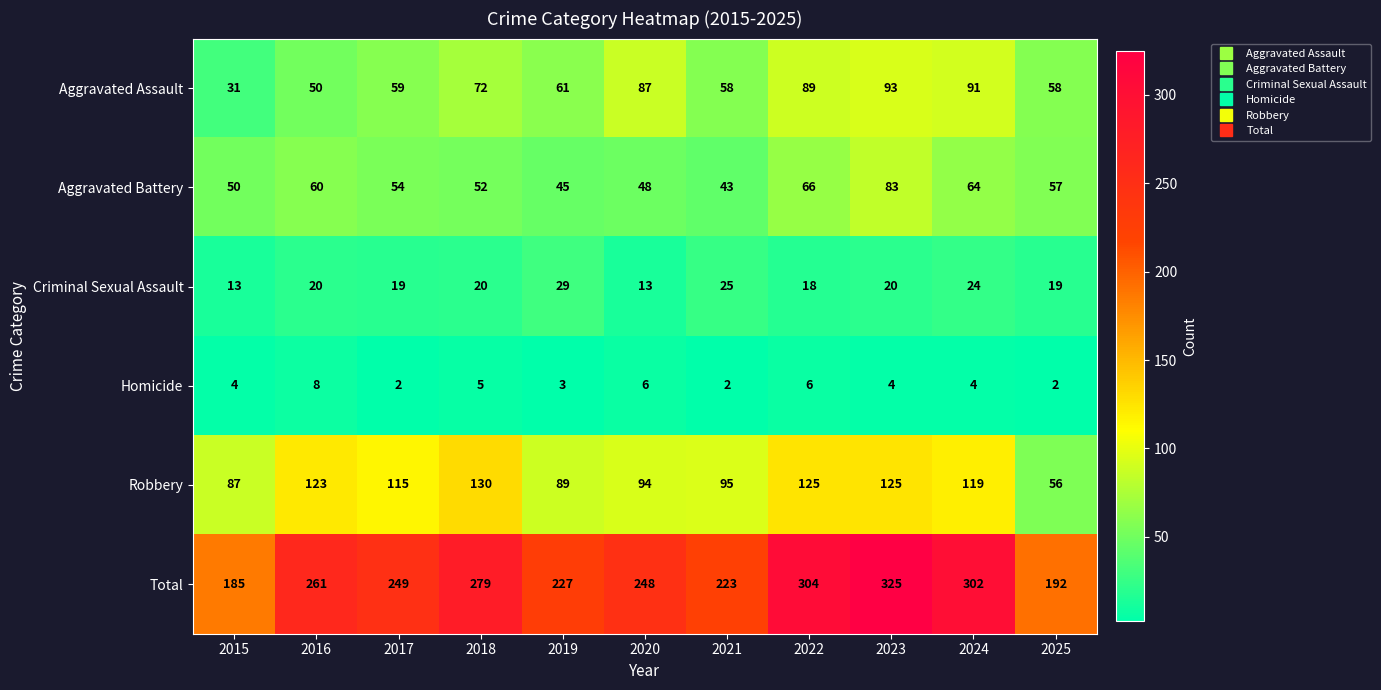

What is the greatest value displayed?

325